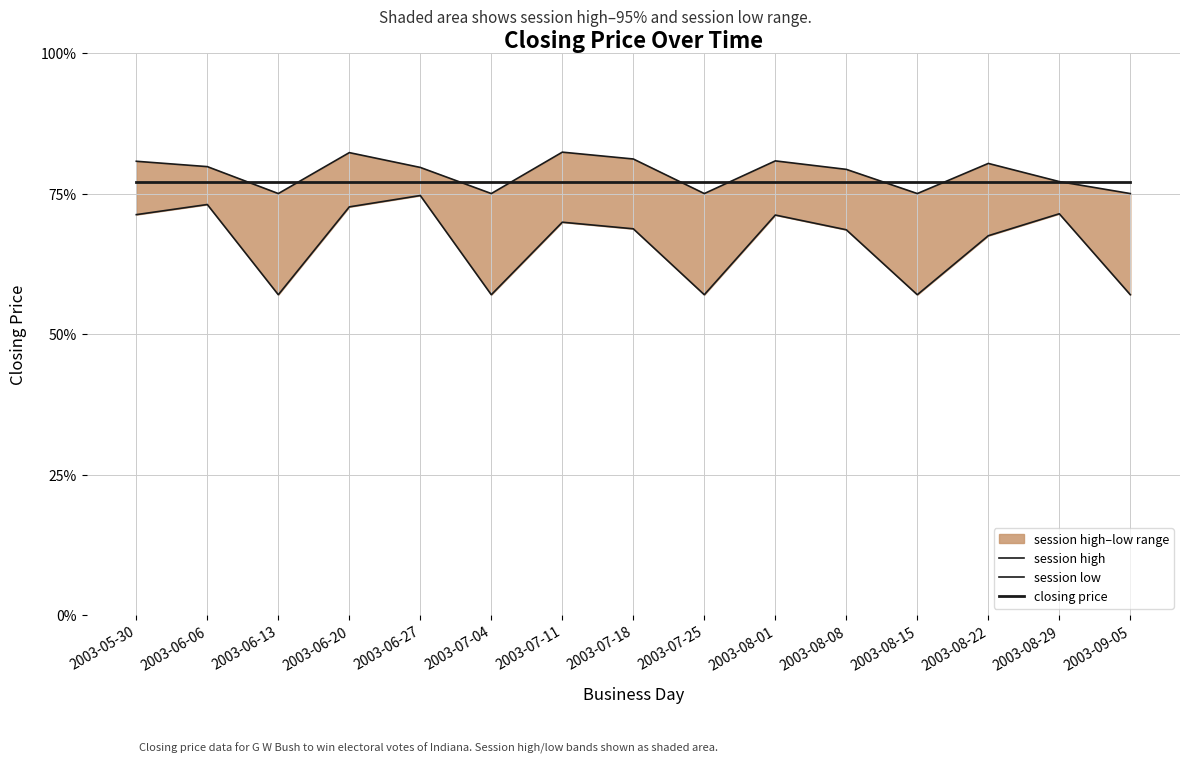

True or false: closing price and session high intersect in this chart.

True